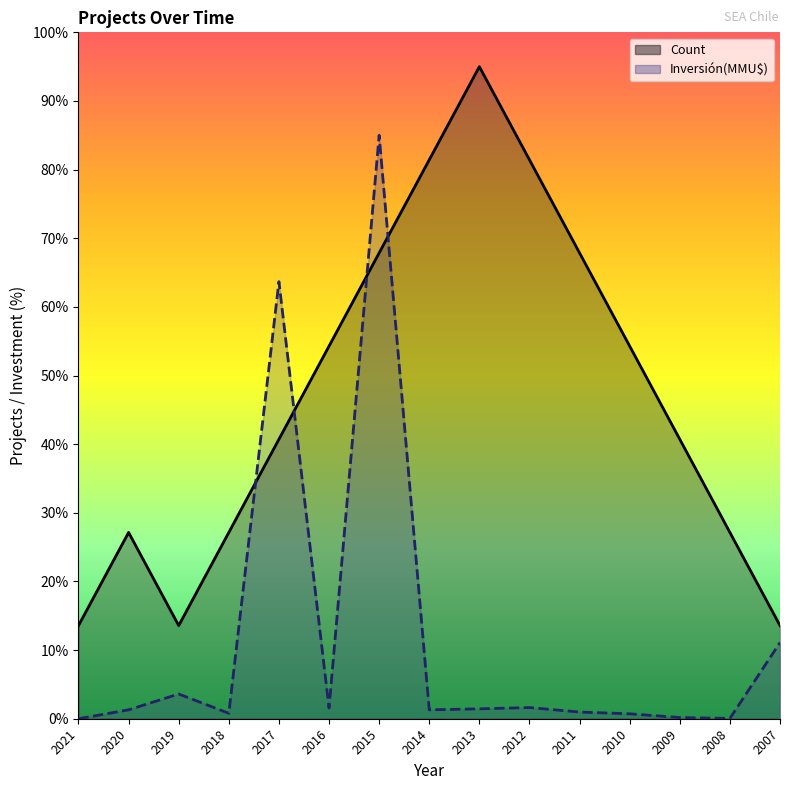

What is the difference between the maximum and second lowest values in the Inversión(MMU$) series?

85.0